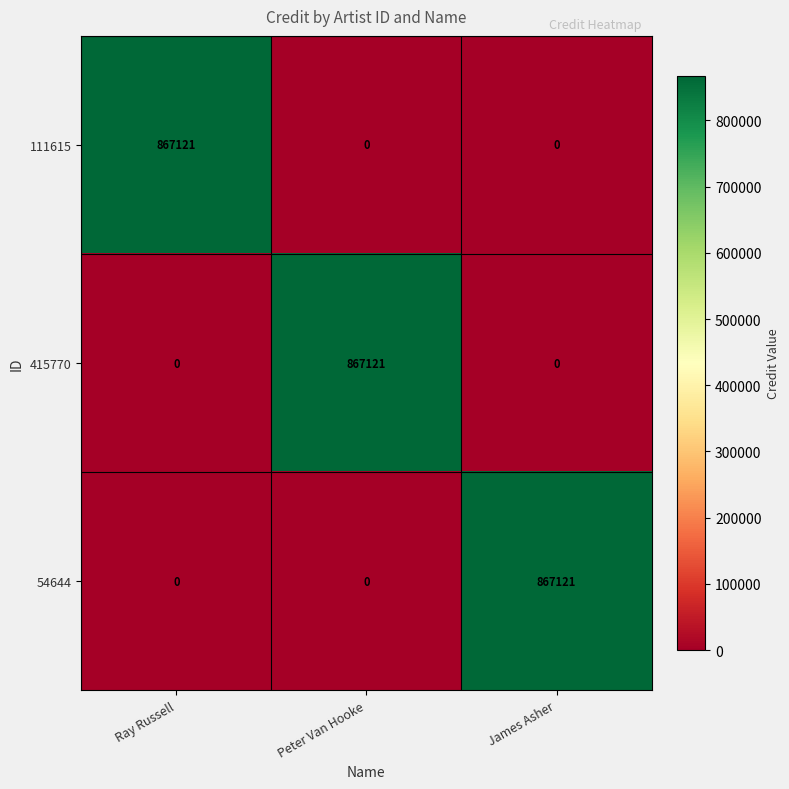

What is the difference between the highest and lowest values at Ray Russell?

867121